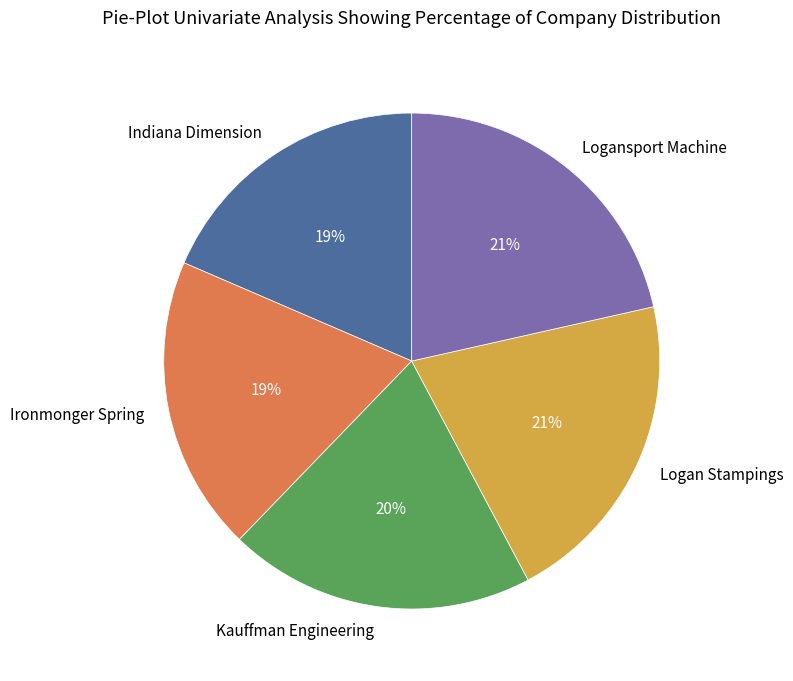

What percentage is the Logan Stampings slice, to the nearest percent?

21%